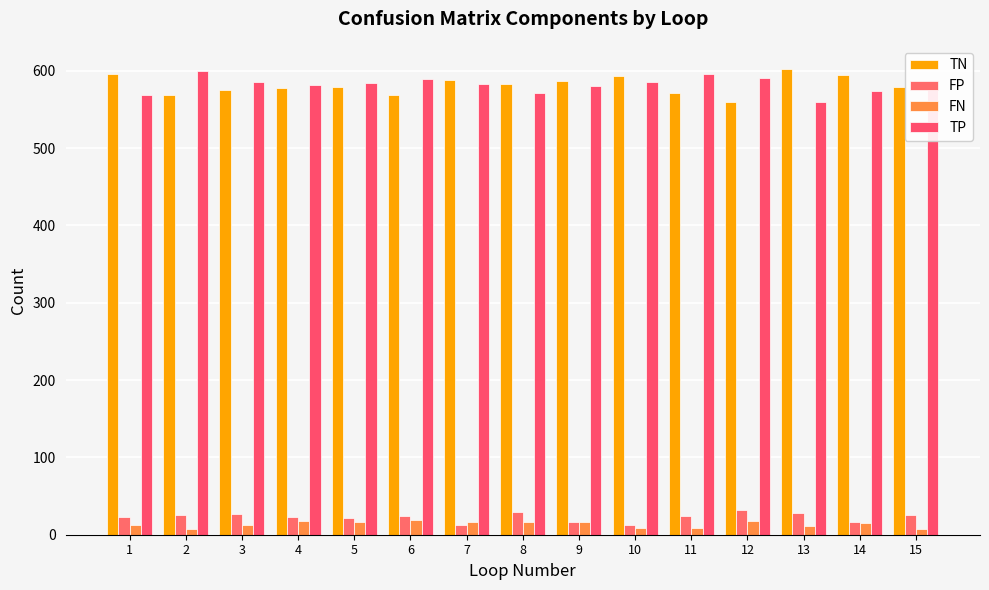

Read the FN value at 9.

17